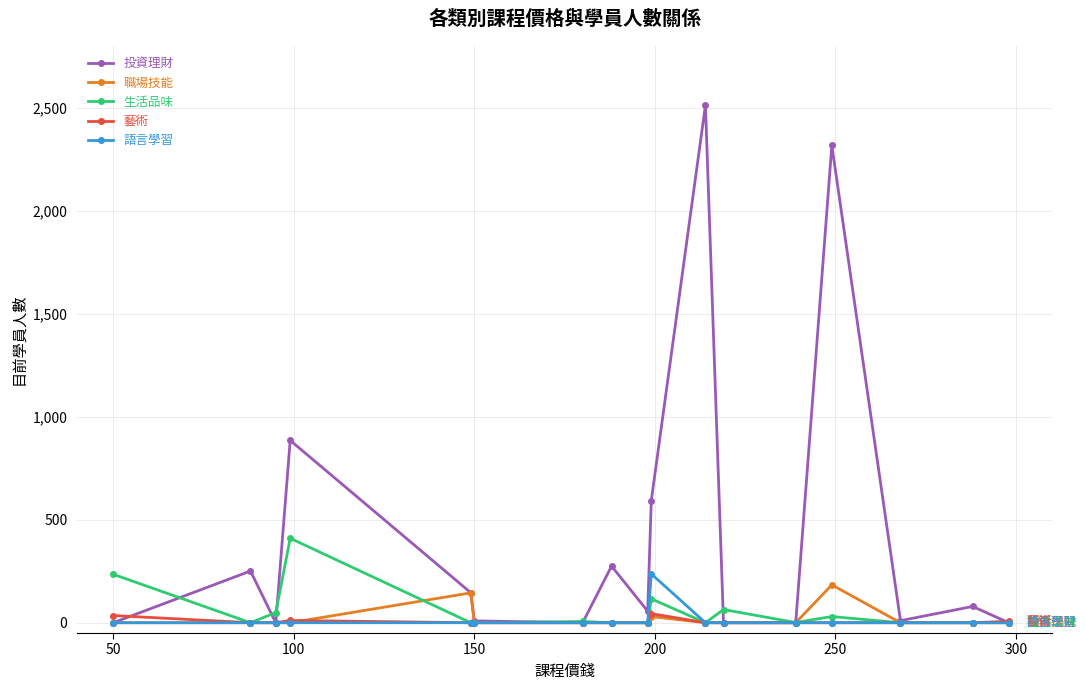

Which series has the largest total across all categories?

投資理財